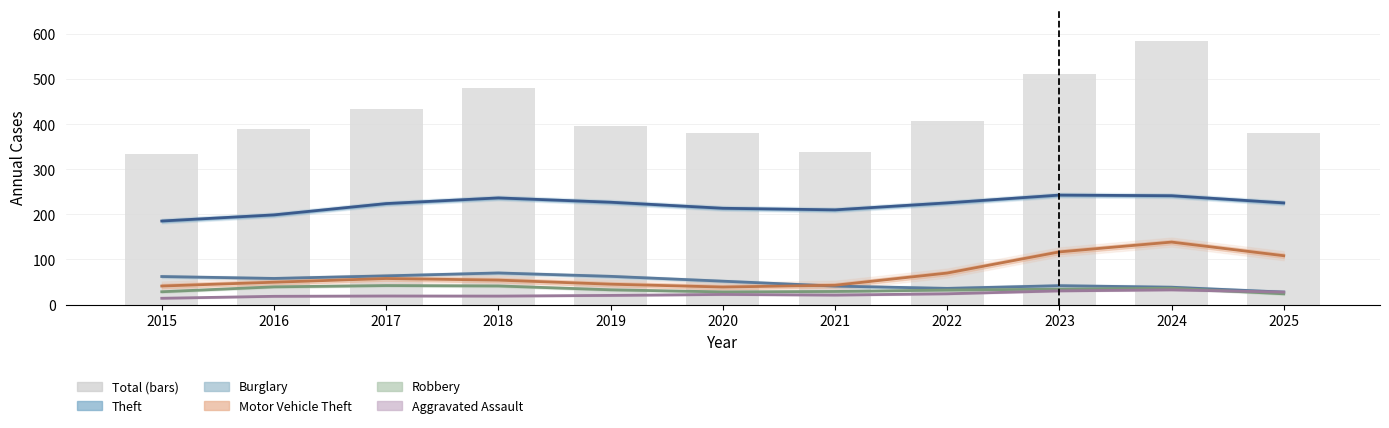

Which series has the largest total across all categories?

Total